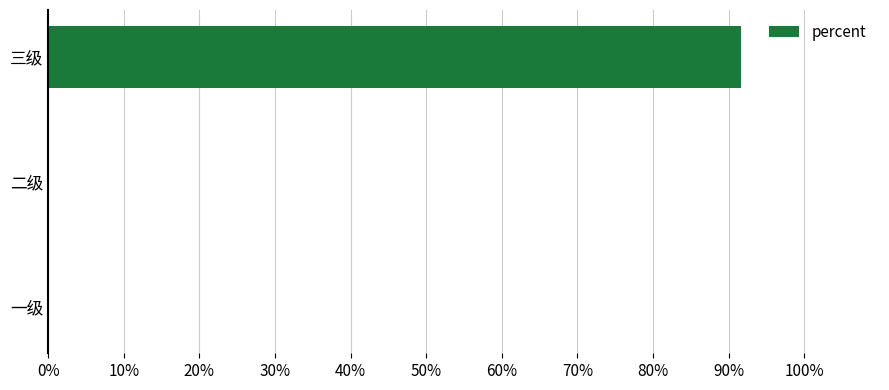

At which category does the chart reach its peak across all series?

三级